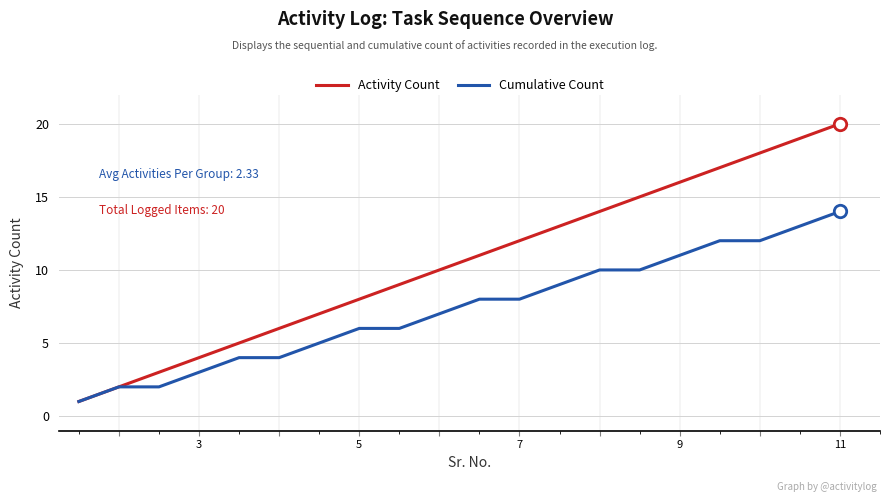

Which series has the largest total across all categories?

Activity Count